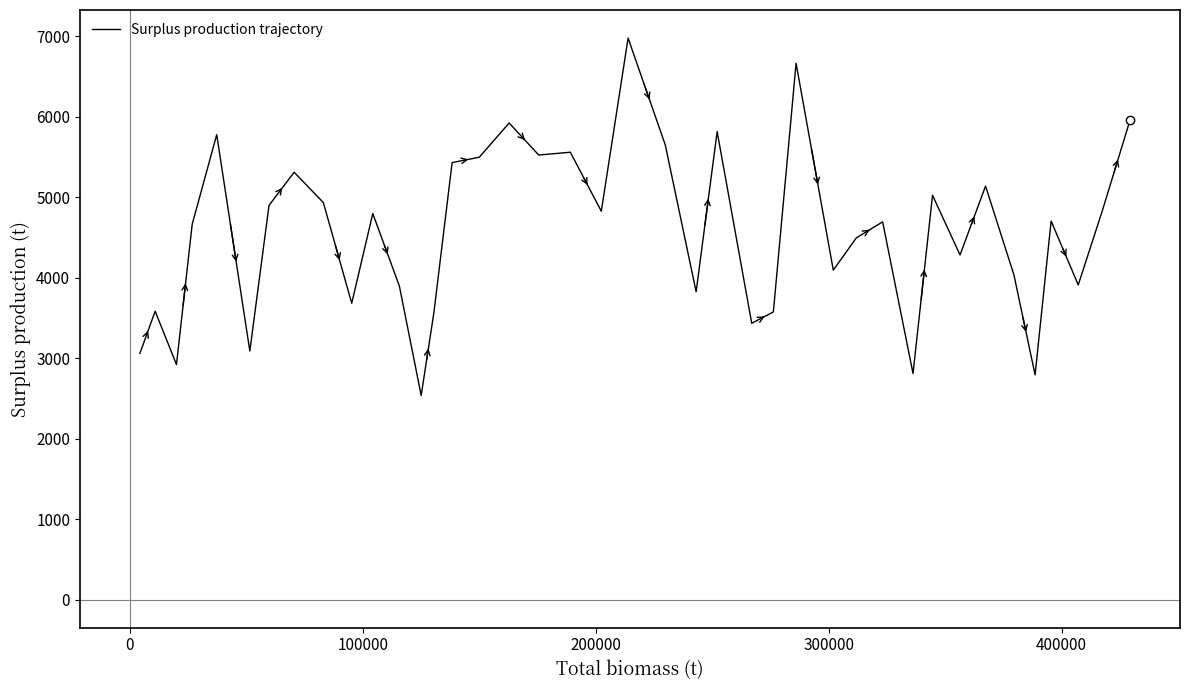

Does the chart display data point markers on the line(s)?

No